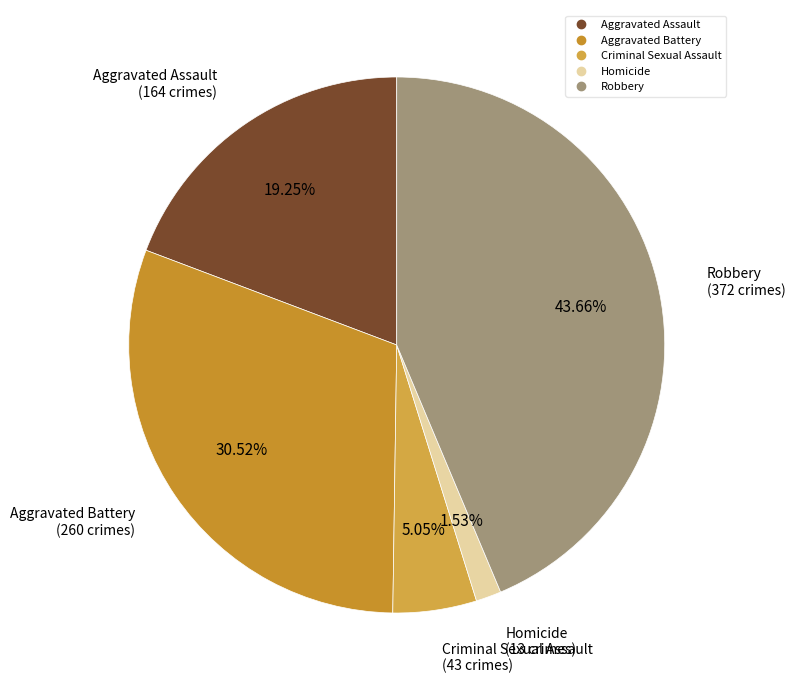

What is the smallest slice in the pie chart?

Homicide